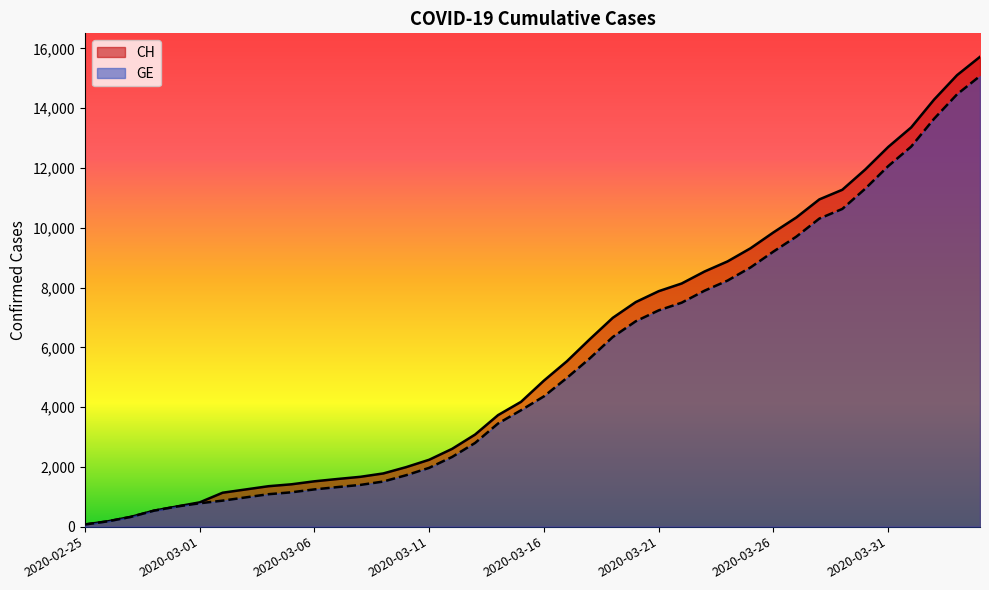

What is the sum of the CH values at 2020-03-12 and 2020-03-21?

10481